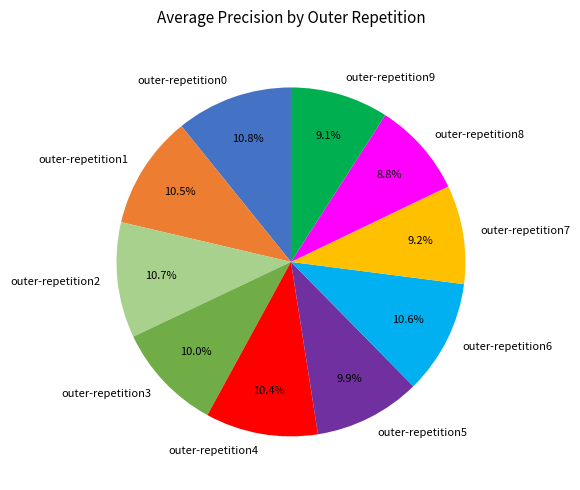

The outer-repetition8 slice represents 9% of the pie. True or false?

True